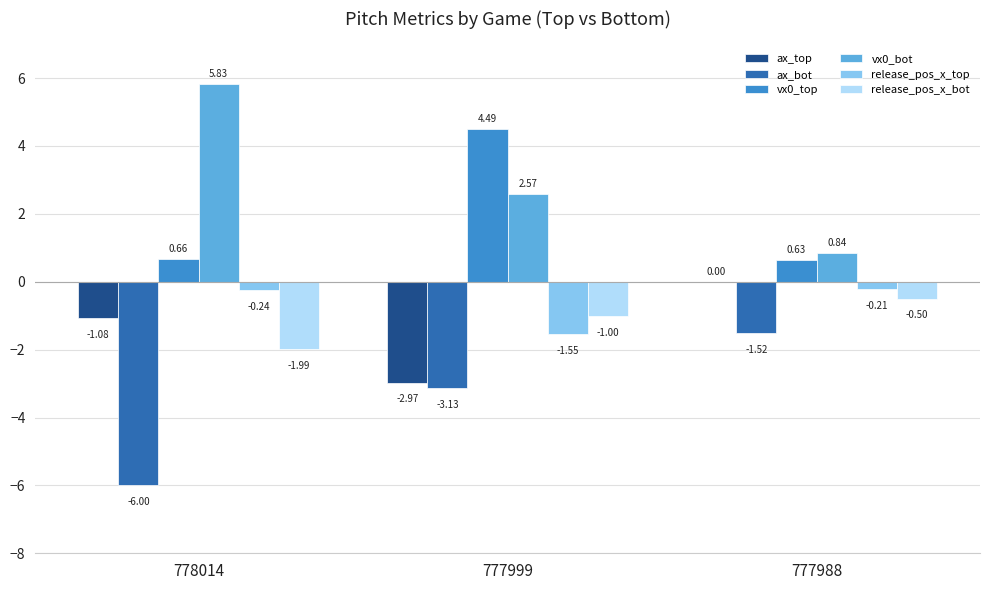

What is the total value across all series at 778014?

-2.8